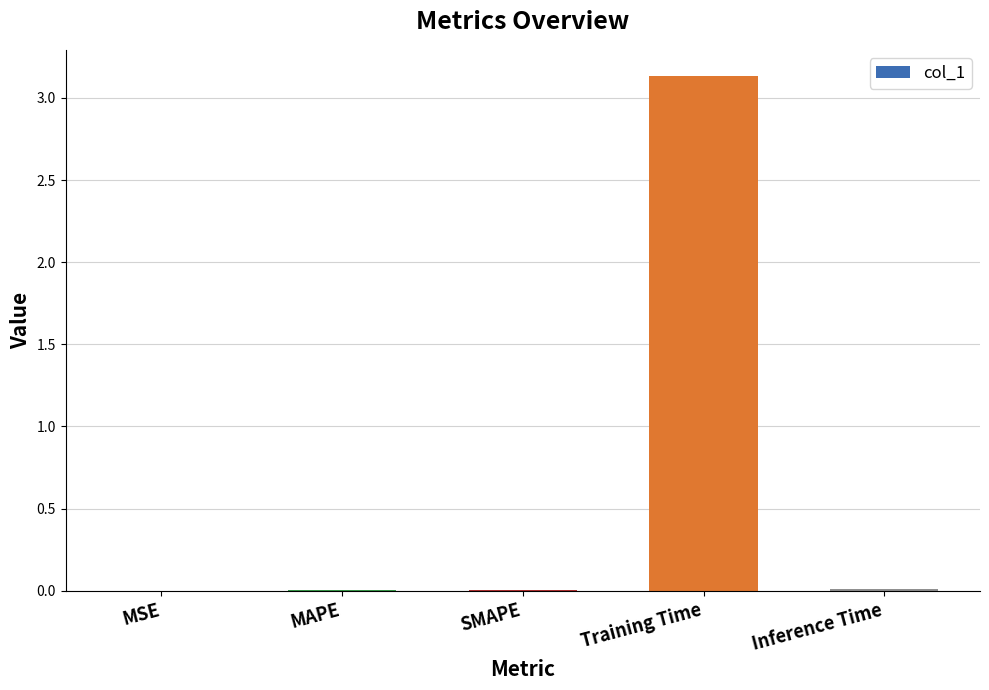

Which label corresponds to the largest value in the chart?

Training Time